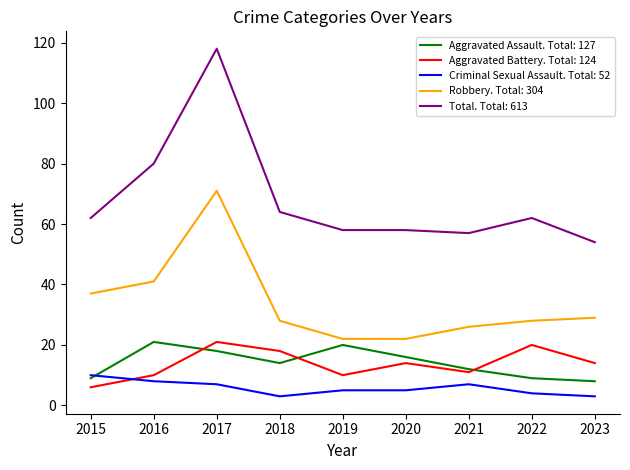

What is the total value across all series at 2020?

115